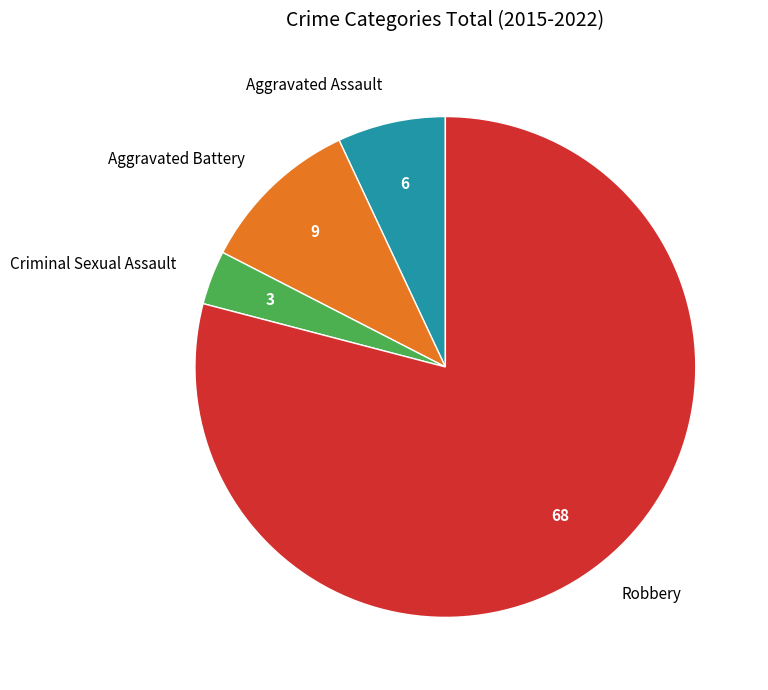

Combined, do Robbery and Aggravated Battery account for over 50%?

Yes